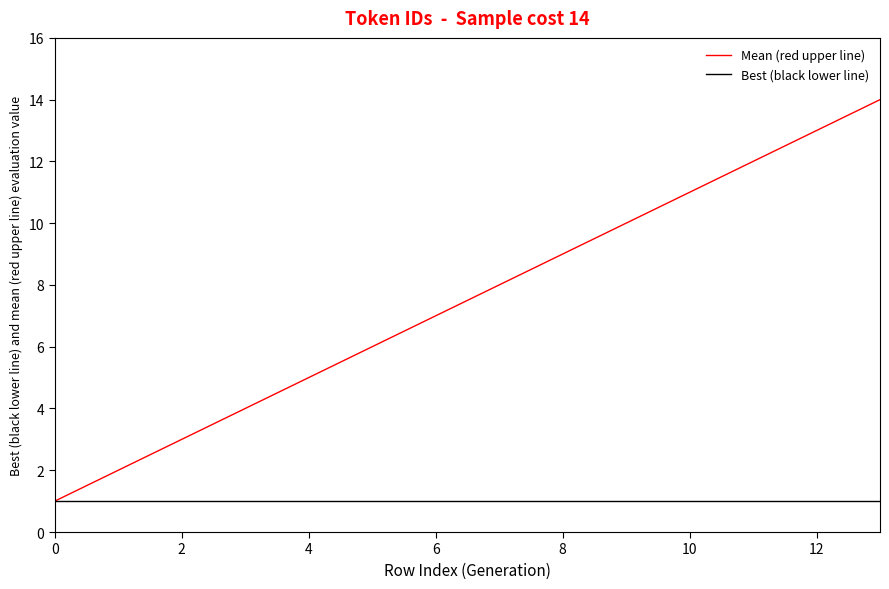

List the series in order of their overall mean, lowest first.

Best (black lower line), Mean (red upper line)